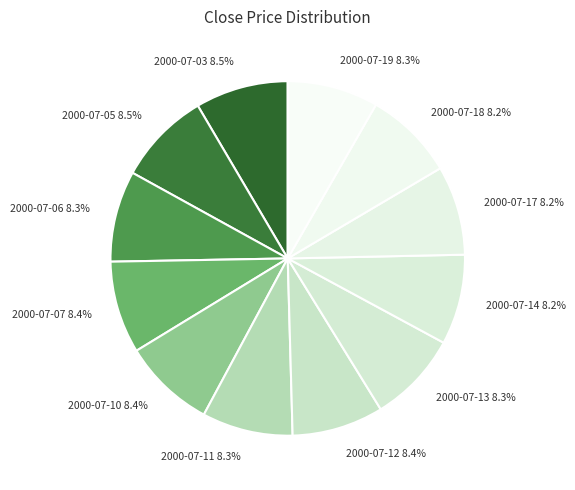

What percentage do 2000-07-14 and 2000-07-18 together represent?

16.4%